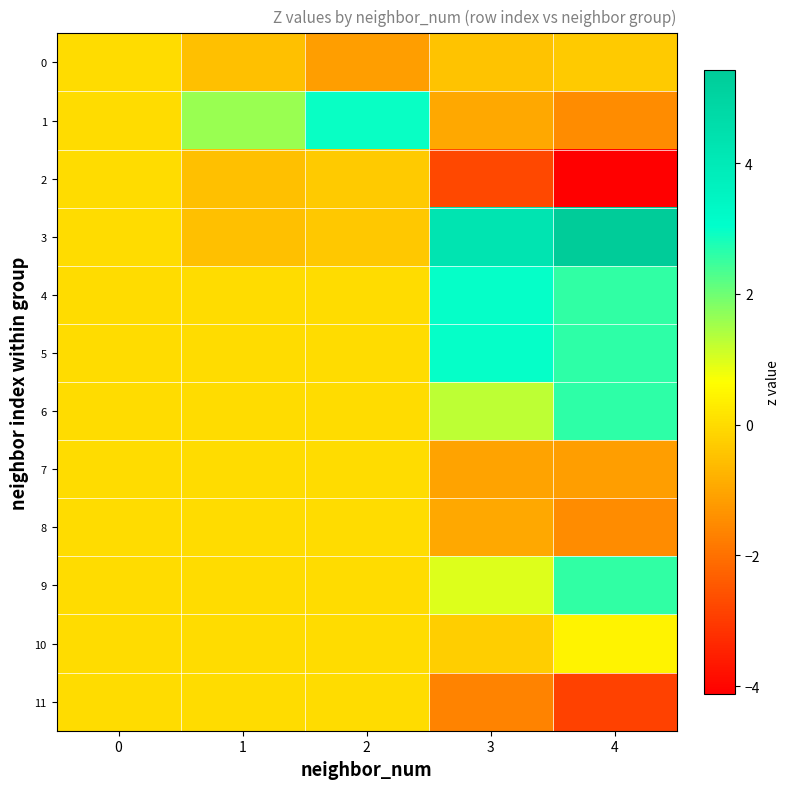

Which series has the largest total across all categories?

3